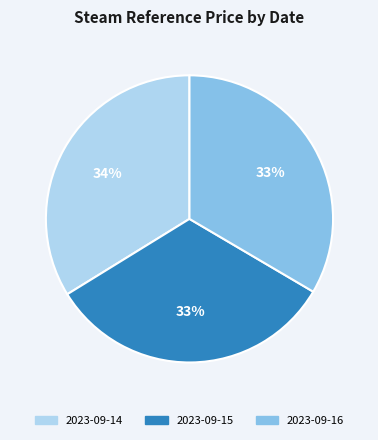

To the nearest percent, what is the combined percentage of 2023-09-14 and 2023-09-16?

67%